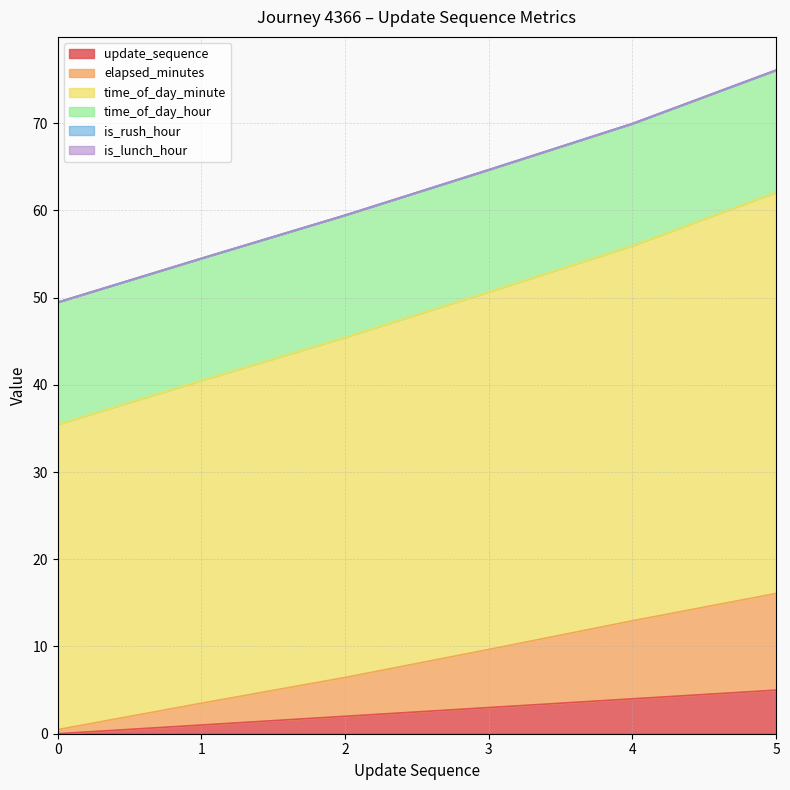

Is it true that update_sequence equals 5.0 at 5?

True